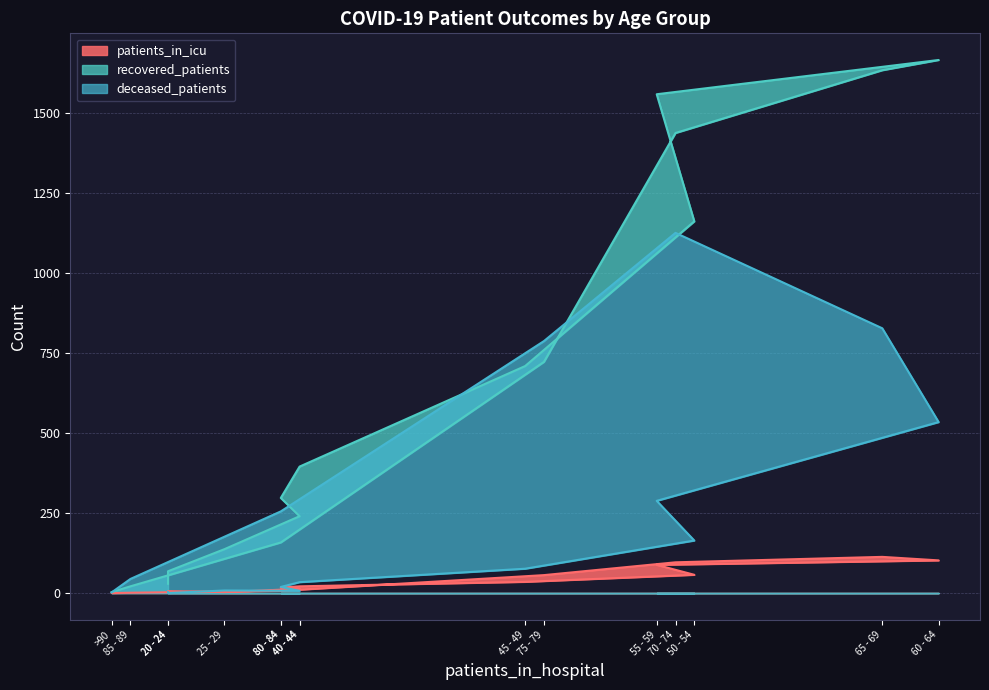

Reading left to right, transcribe all the data shown in this chart.

patients_in_icu: 4	6	3	13	17	21	35	57	88	102	113	96	56	7	1	0
recovered_patients: 29	68	137	240	297	395	709	1161	1558	1665	1633	1437	722	158	21	3
deceased_patients: 3	0	8	7	19	34	76	164	288	534	827	1125	787	255	44	2